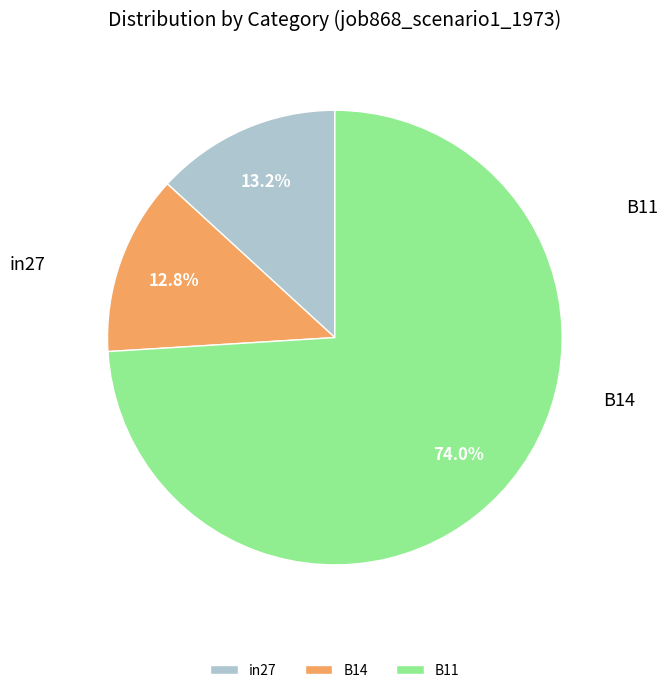

What is the total percentage of B11 and in27?

87.2%